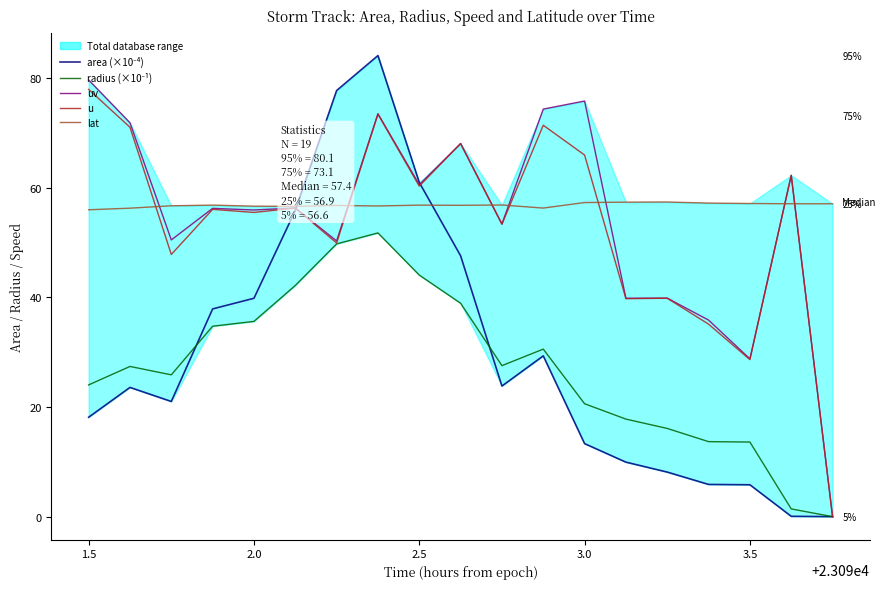

In u, how many points are lower than both neighbors (excluding endpoints)?

7